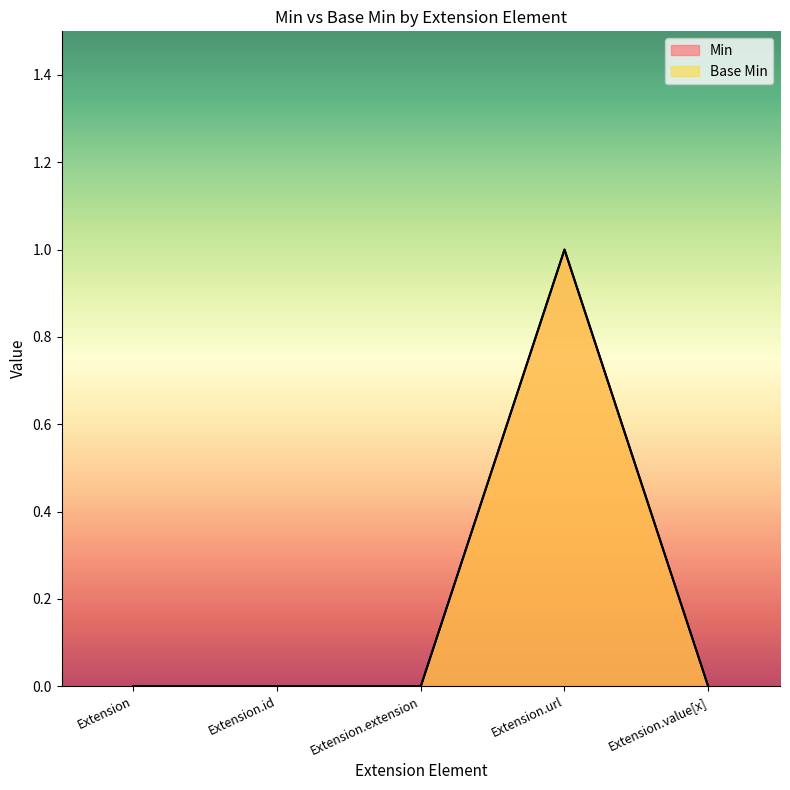

Between Extension.extension and Extension.id, which is larger?

Extension.extension